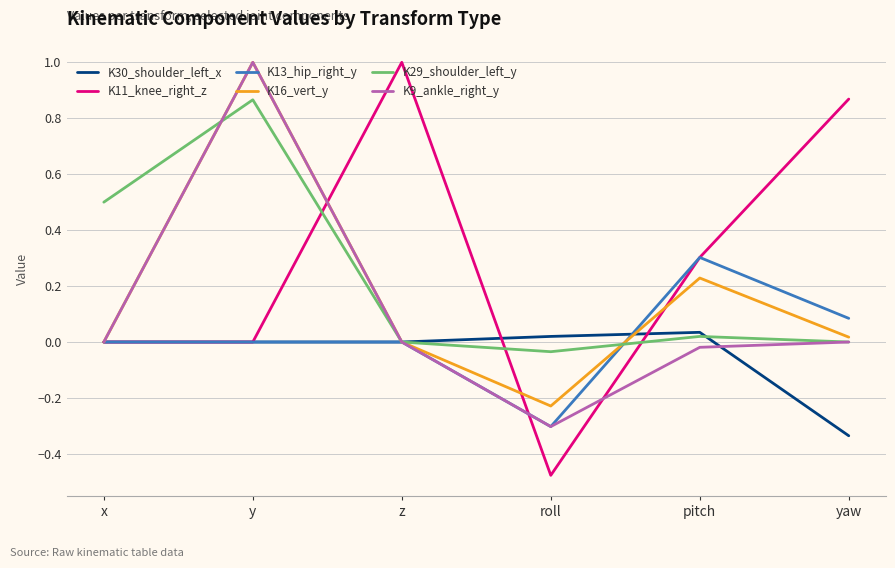

What is the greatest value displayed?

1.0